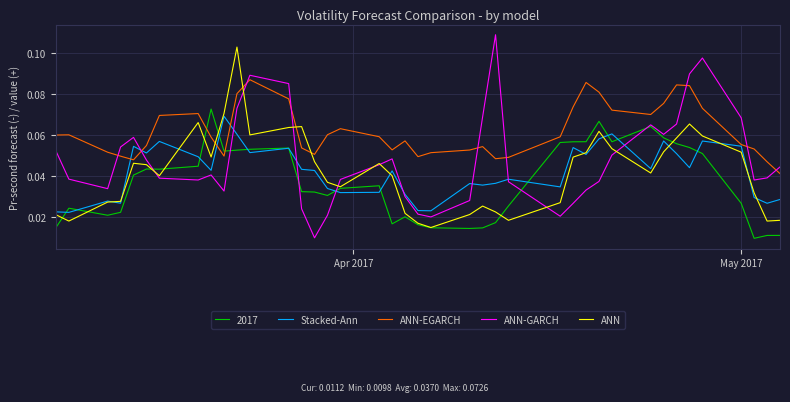

Which series has the largest range (max minus min)?

ANN-GARCH